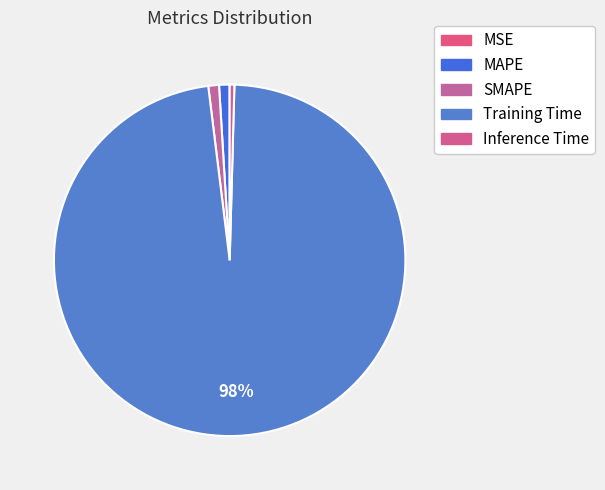

To the nearest percent, what is the difference between the largest and smallest slice percentages?

98%